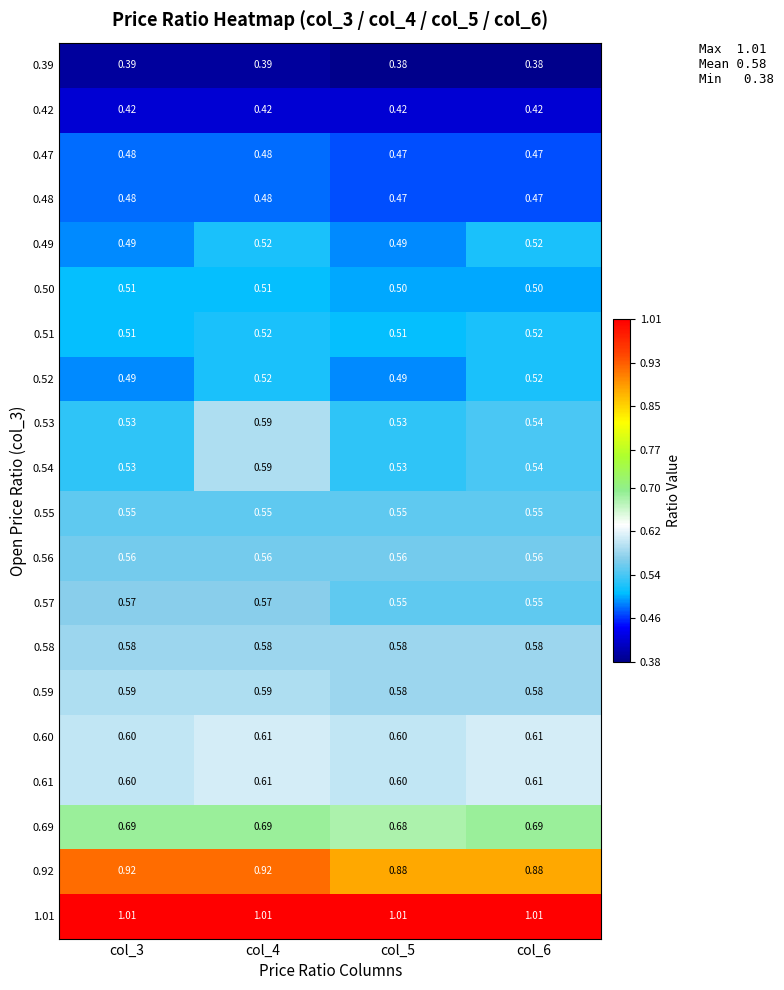

Is the value of 0.60 at col_6 greater than the value of 0.42 at col_4?

Yes